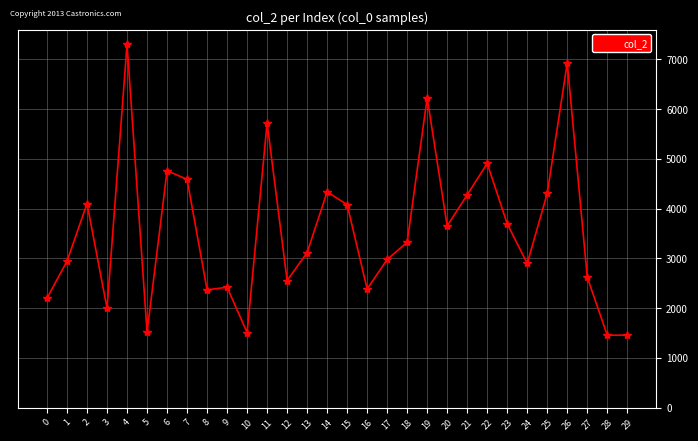

What is the greatest value displayed?

7303